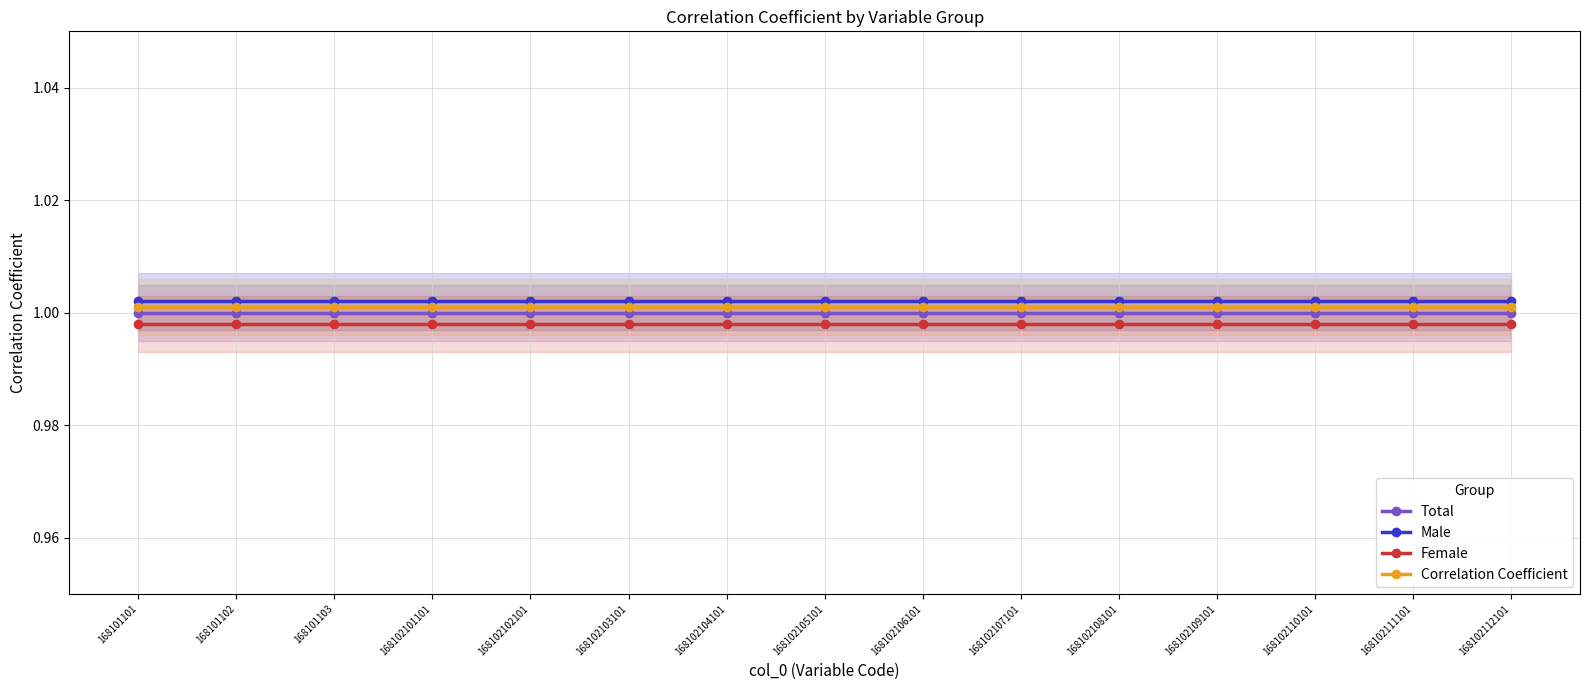

Is it true that Female equals 1.6 at 168102108101?

False